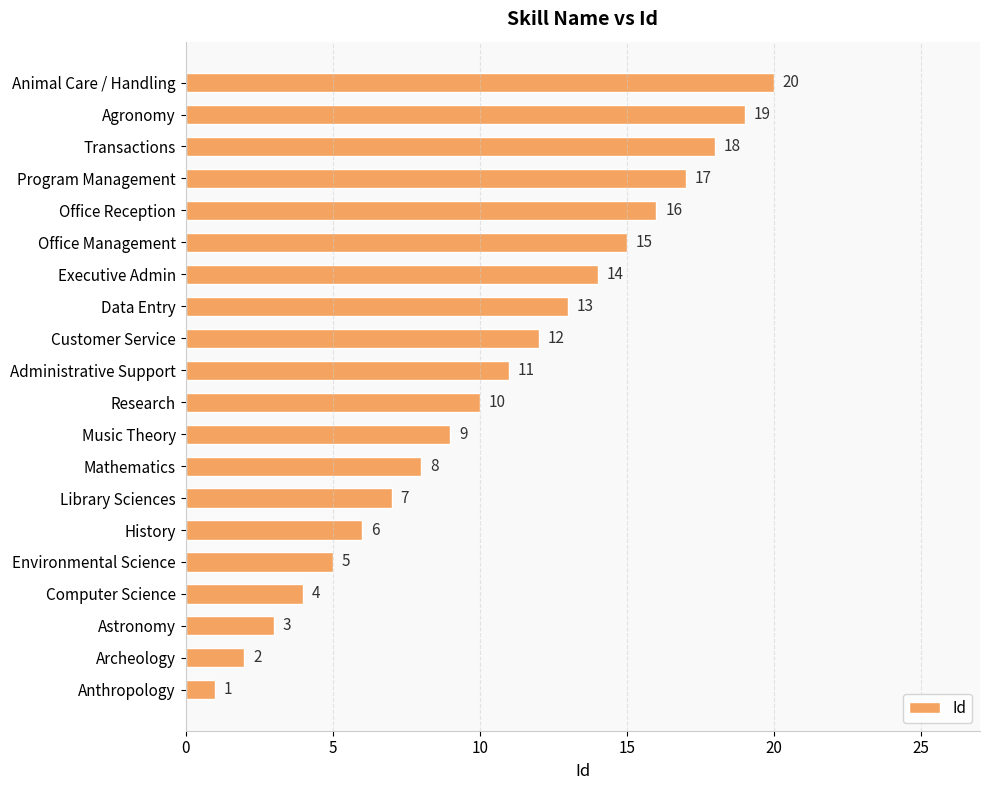

How many bars are there in total?

20